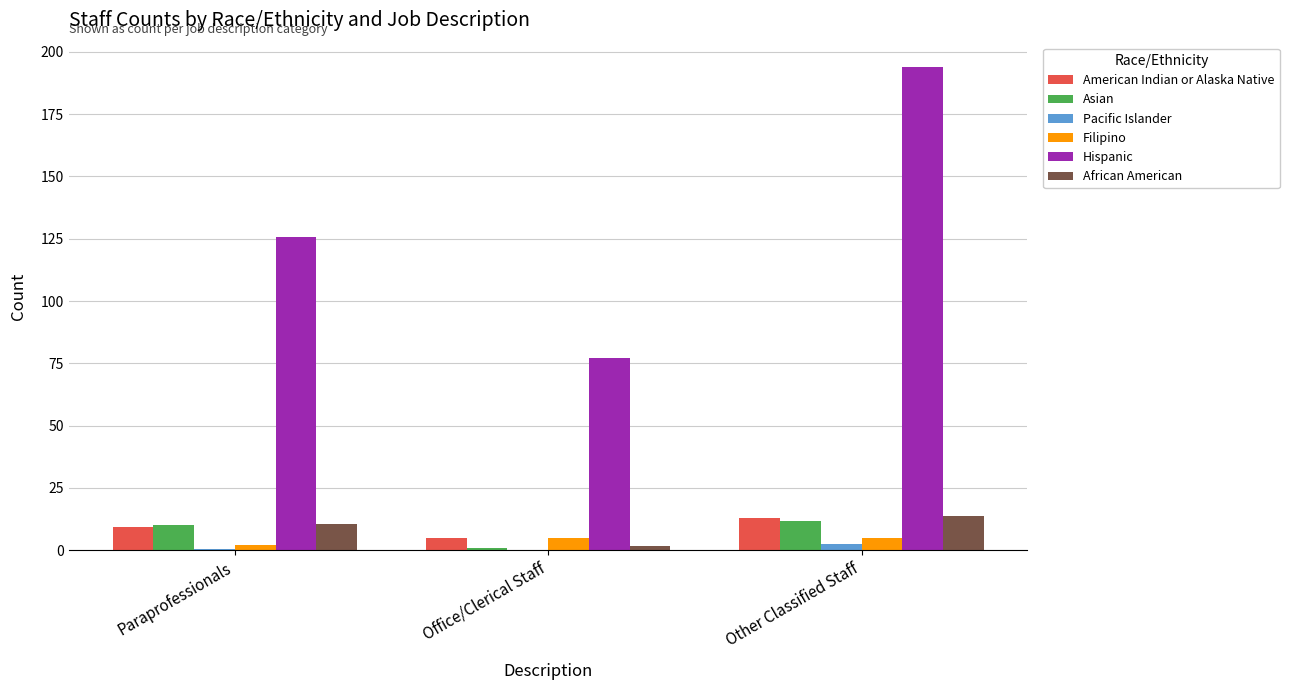

Are the bars horizontal?

No